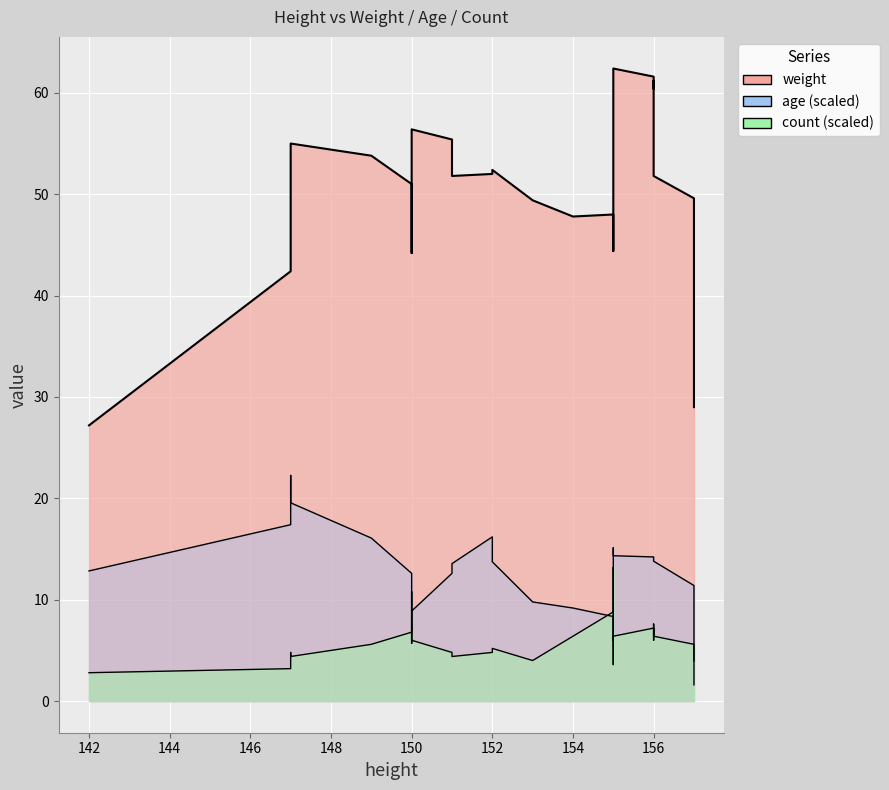

How many lines are shown in the chart?

3